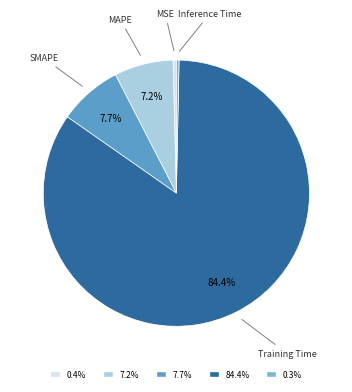

What is the largest slice in the pie chart?

Training Time